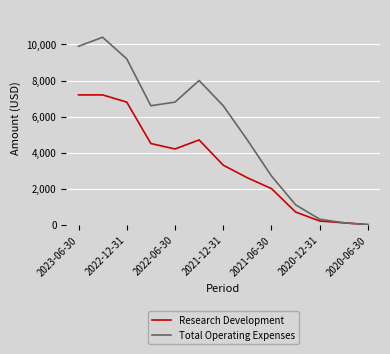

Rank the series by their average value, from lowest to highest.

Research Development, Total Operating Expenses